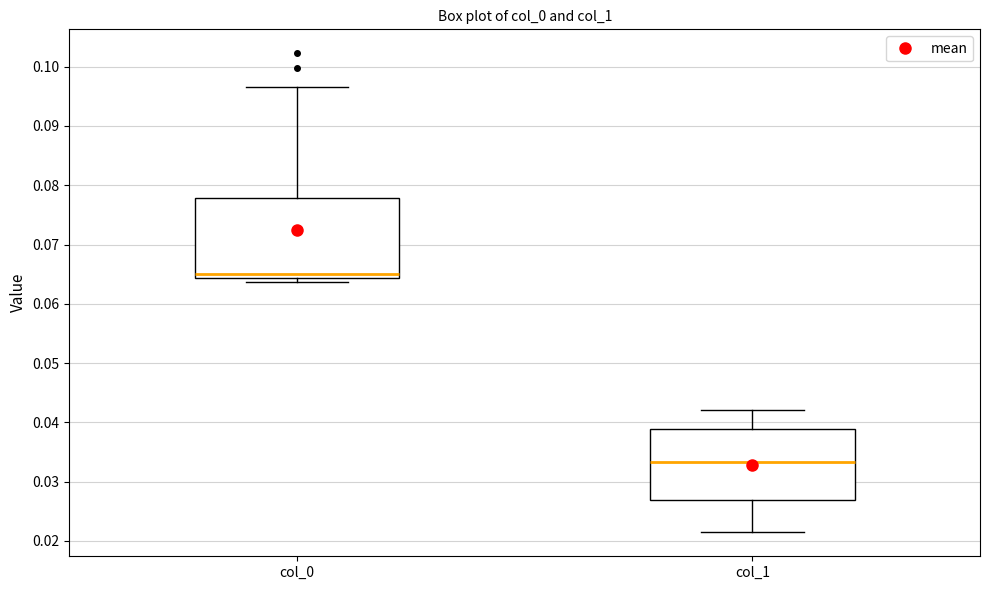

Comparing the boxes themselves (not the whiskers), which one is the tallest?

col_0